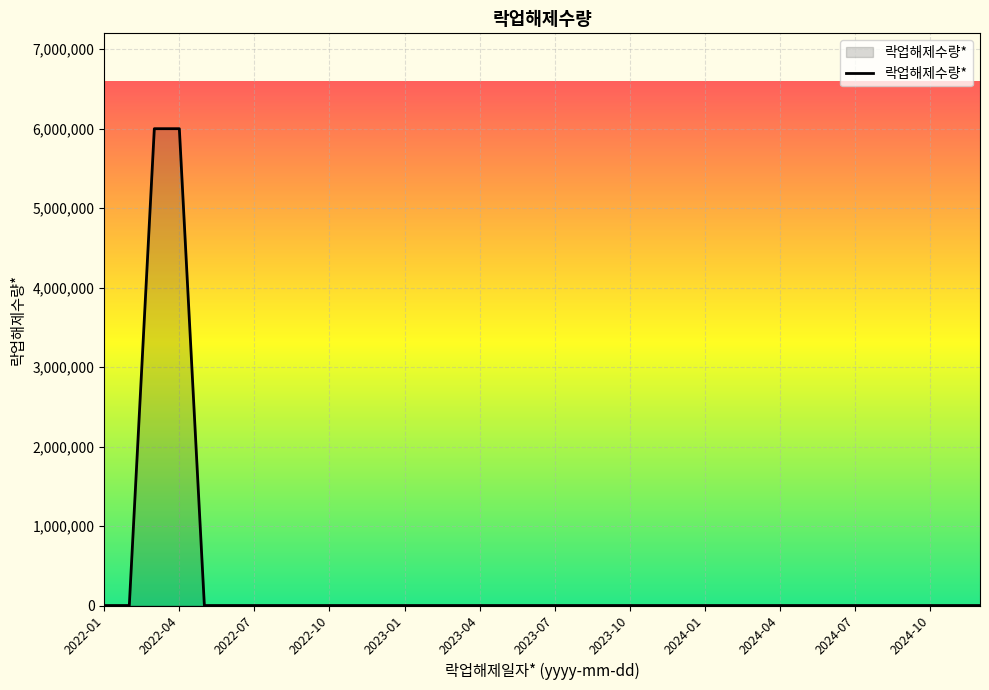

What is the greatest value displayed?

6000000